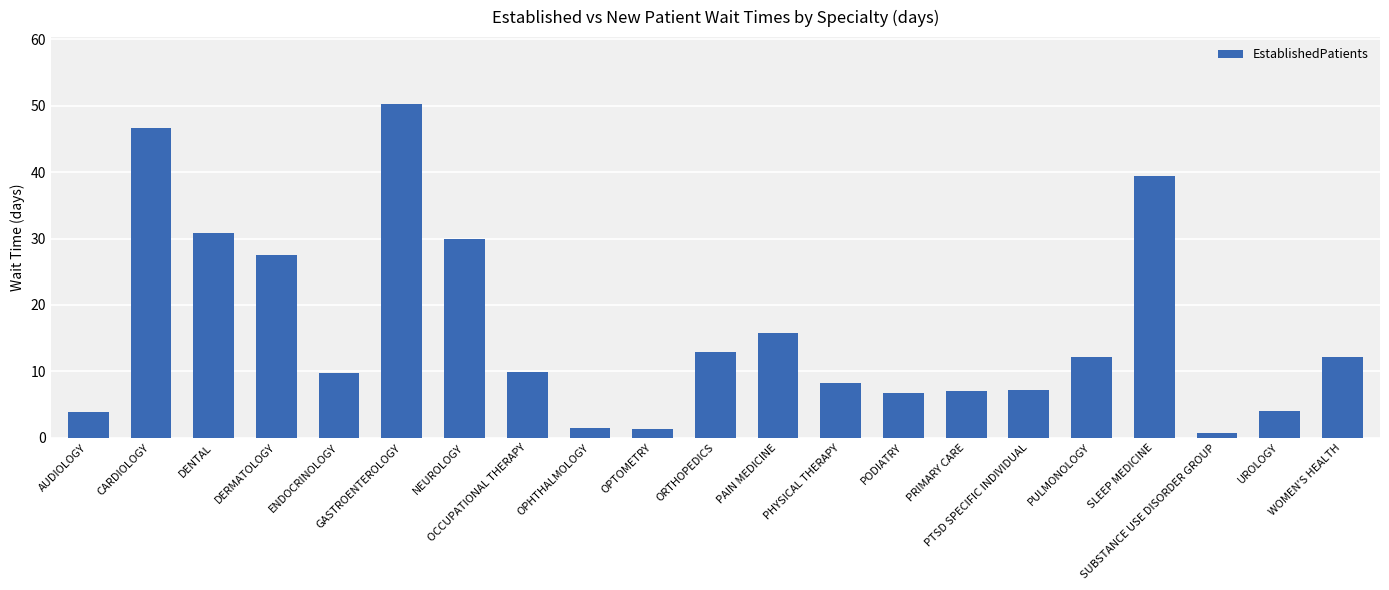

At which label does the data first exceed 9?

CARDIOLOGY